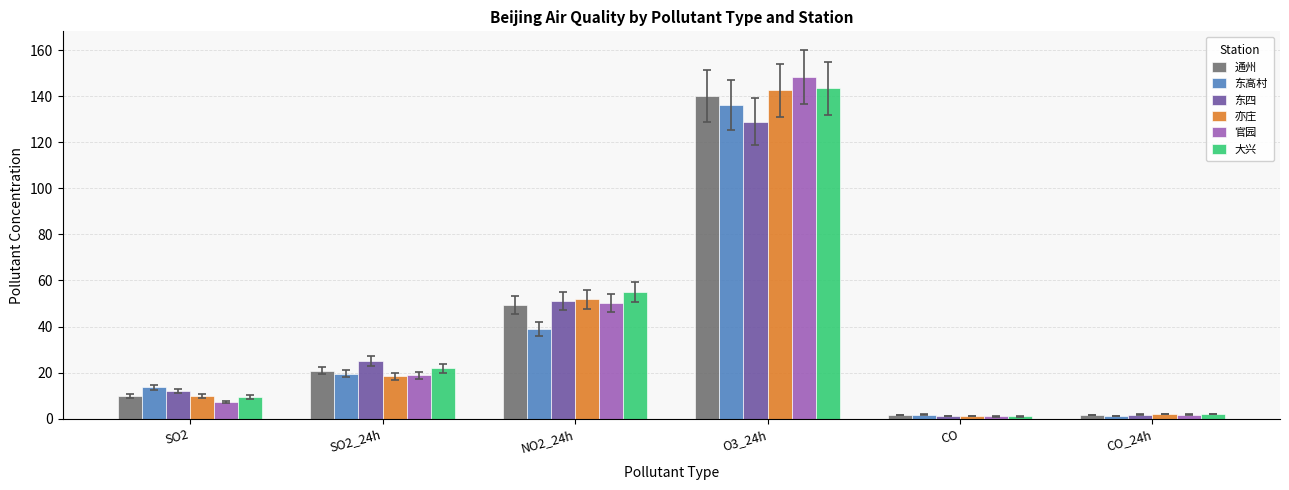

The value of 通州 at SO2 is 16.0. True or false?

False